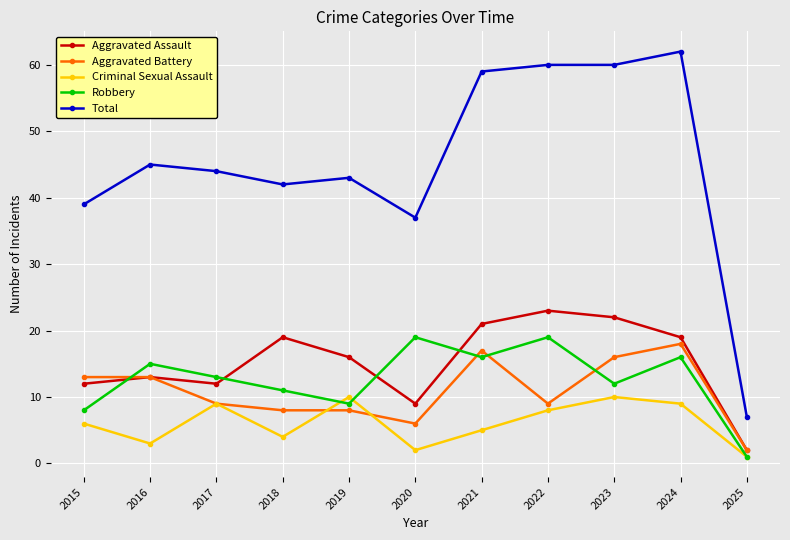

Is it true that Aggravated Battery equals 2 at 2025?

True